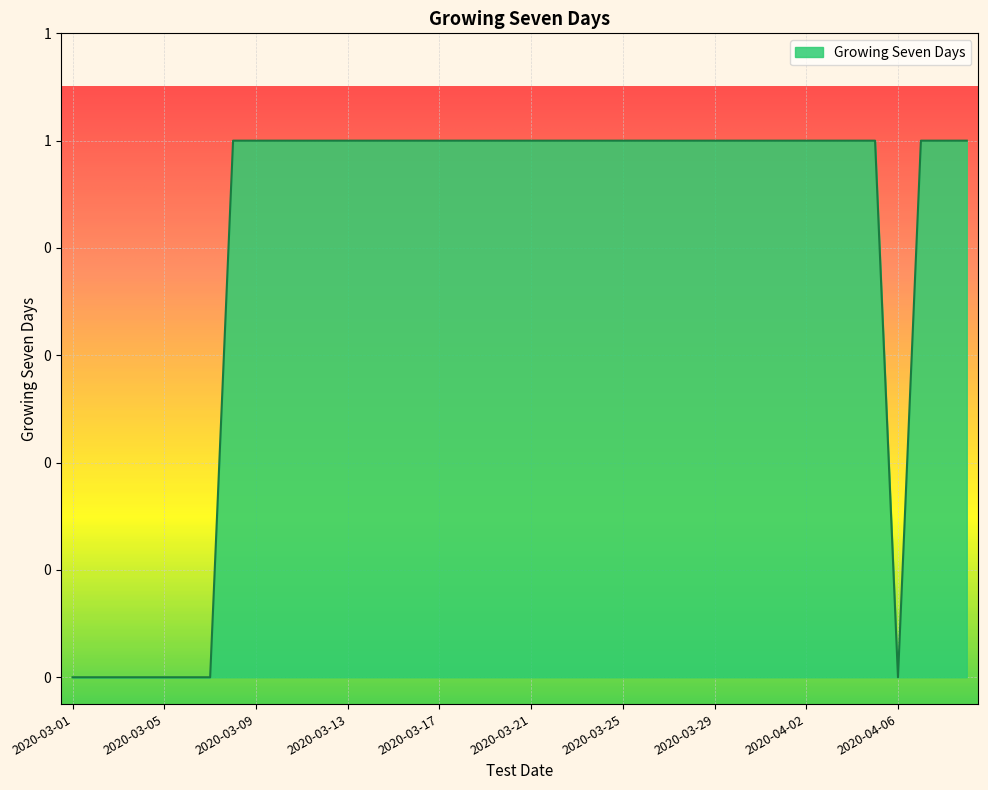

Is this an area chart (filled region under the line)?

Yes